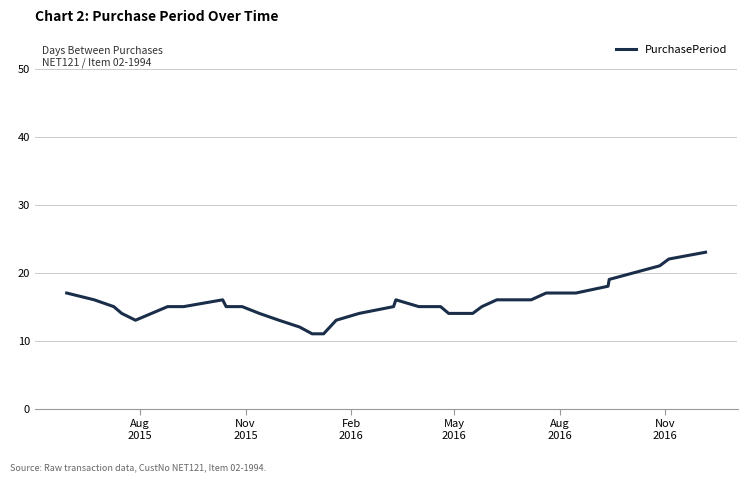

What is the minimum value shown in the chart?

11